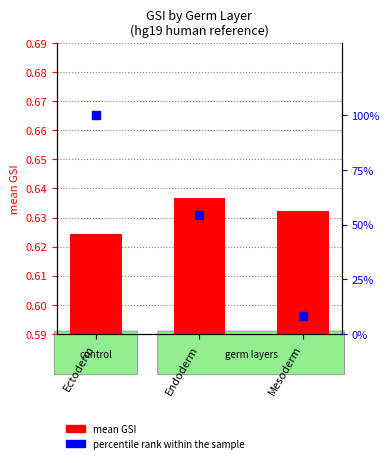

Which series reaches the minimum Y coordinate?

mean GSI